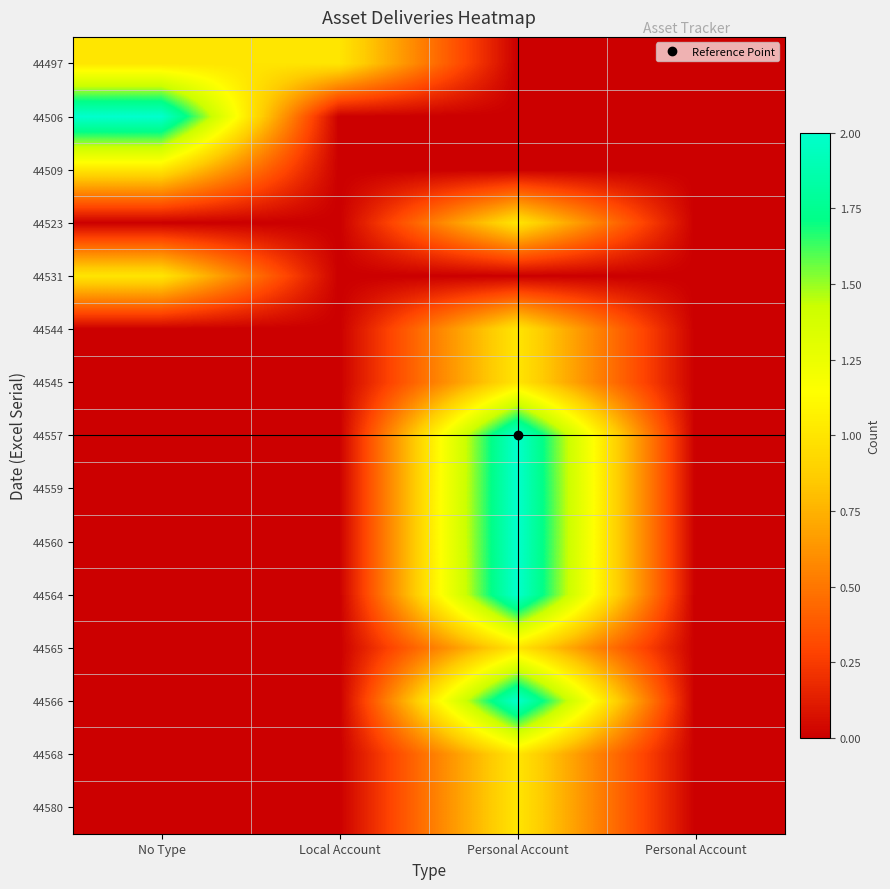

What is the total value across all series at Personal Account?

16